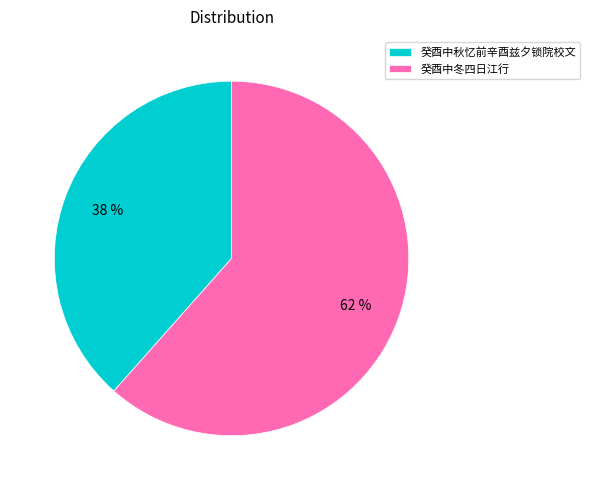

The 癸酉中秋忆前辛酉兹夕锁院校文 slice represents 25% of the pie. True or false?

False